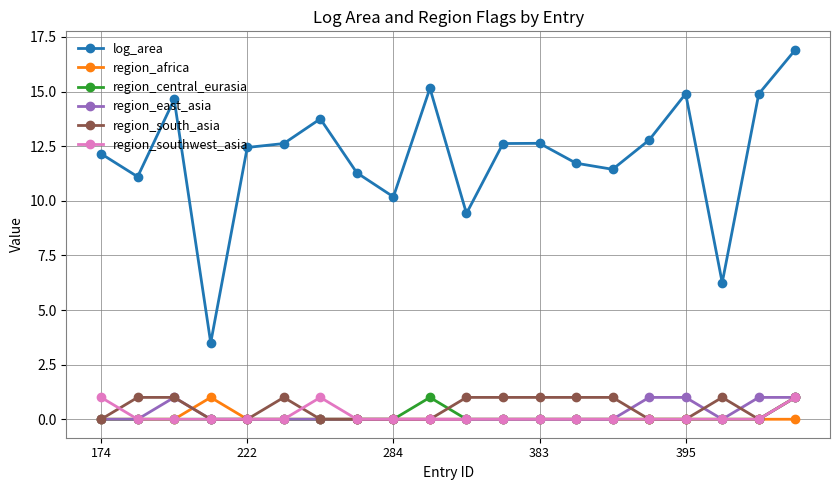

Which series has the largest range (max minus min)?

log_area